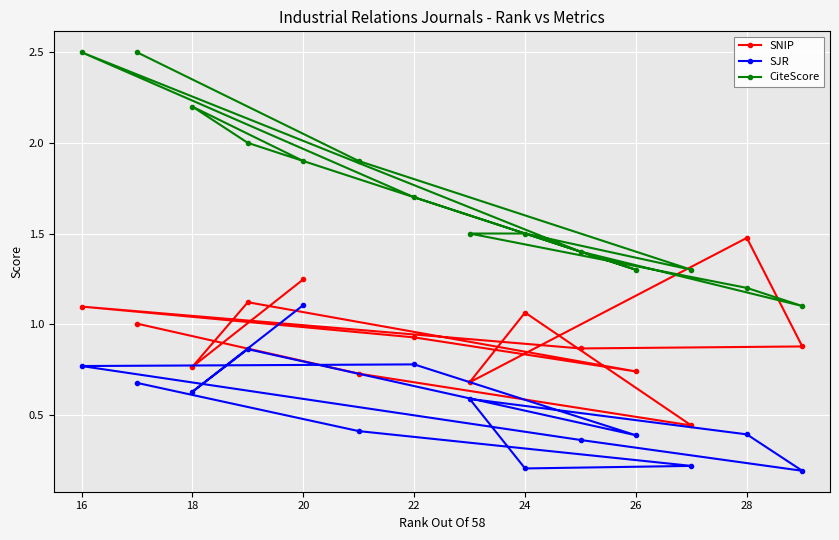

Reading left to right, list all the values displayed in this chart.

SNIP: 1.2	0.8	1.1	0.7	0.9	1.1	0.9	0.9	1.5	0.7	1.1	0.4	0.7	1.0
SJR: 1.1	0.6	0.9	0.4	0.8	0.8	0.4	0.2	0.4	0.6	0.2	0.2	0.4	0.7
CiteScore: 1.9	2.2	2.0	1.3	1.7	2.5	1.4	1.1	1.2	1.5	1.5	1.3	1.9	2.5